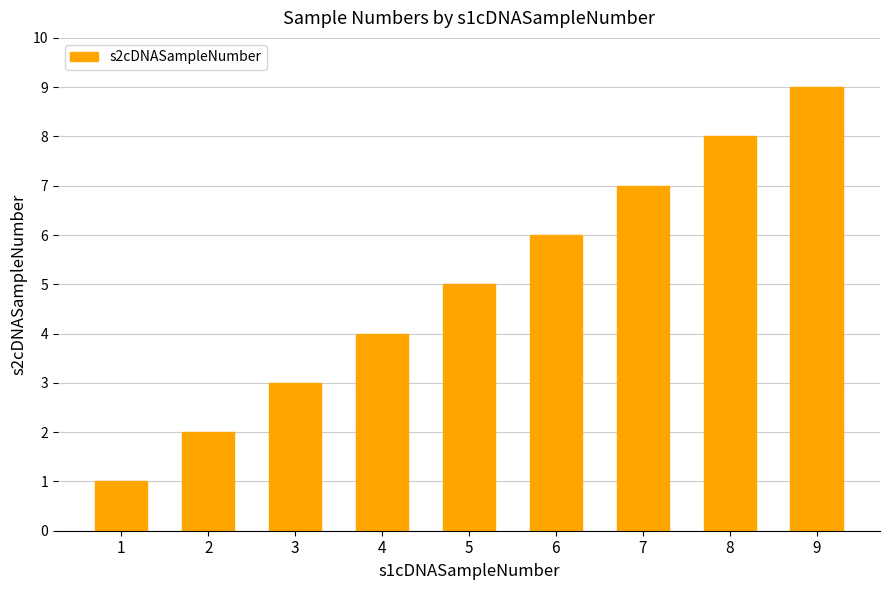

What is the change in value from 7 to 9?

+2